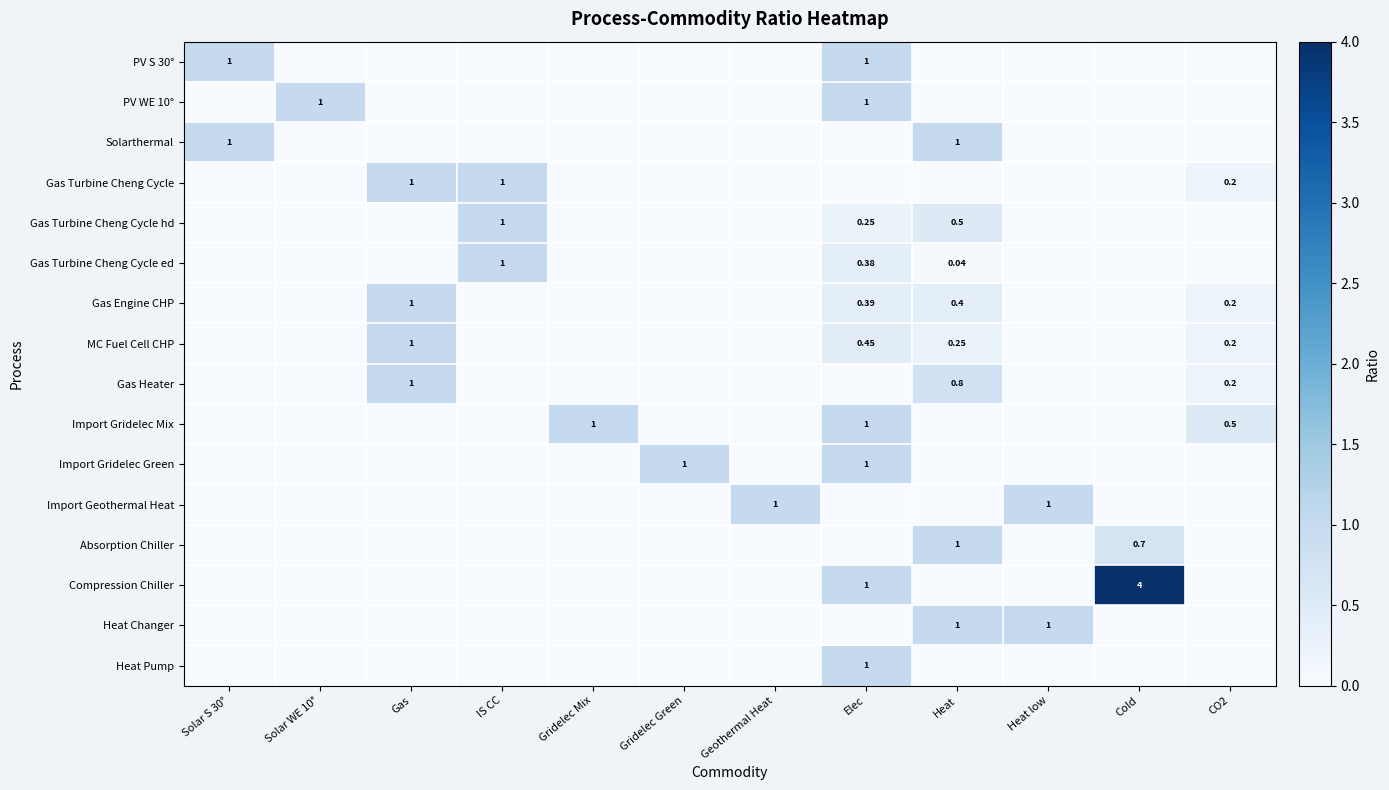

The value of Gas Turbine Cheng Cycle ed at Elec is 0.5. True or false?

False